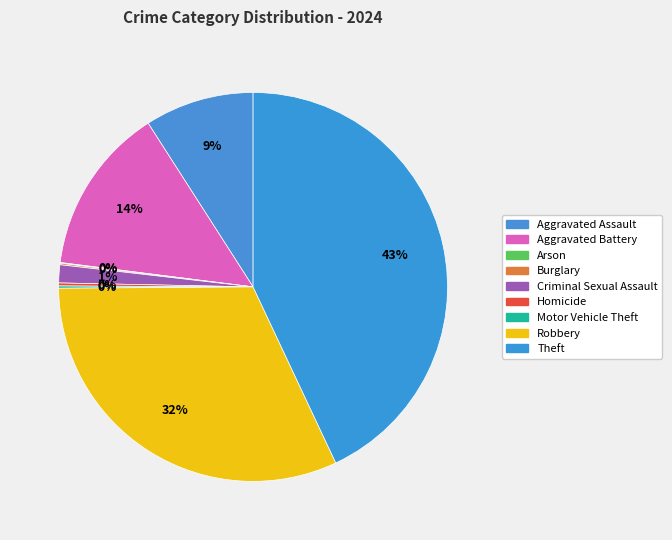

To the nearest percent, what is the difference between the largest and smallest slice percentages?

43%